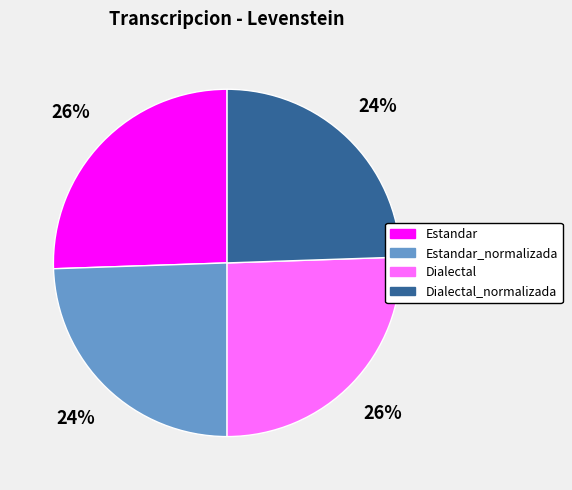

The Estandar_normalizada slice represents 24% of the pie. True or false?

True